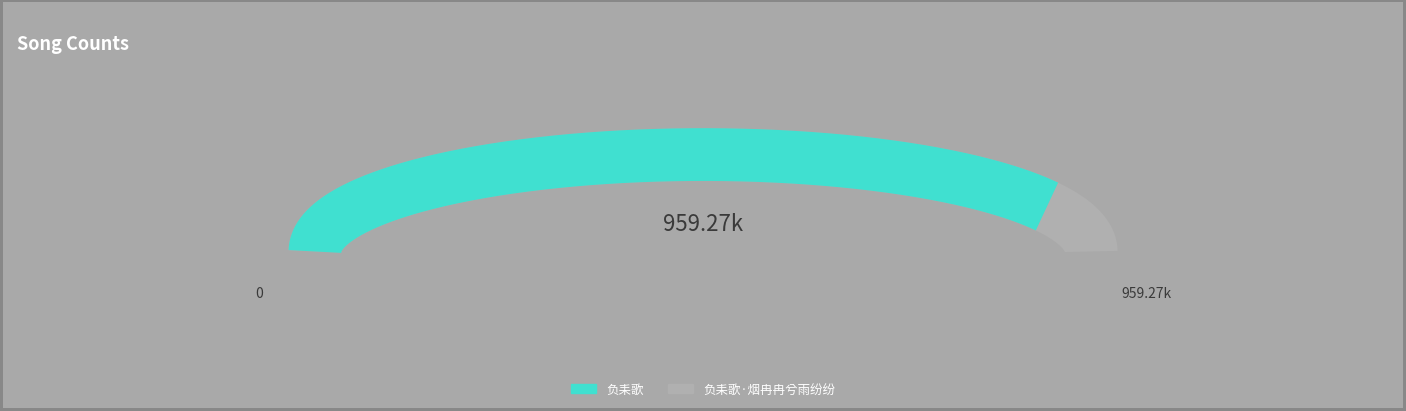

Rank the categories by value from lowest to highest.

负耒歌·烟冉冉兮雨纷纷, 负耒歌